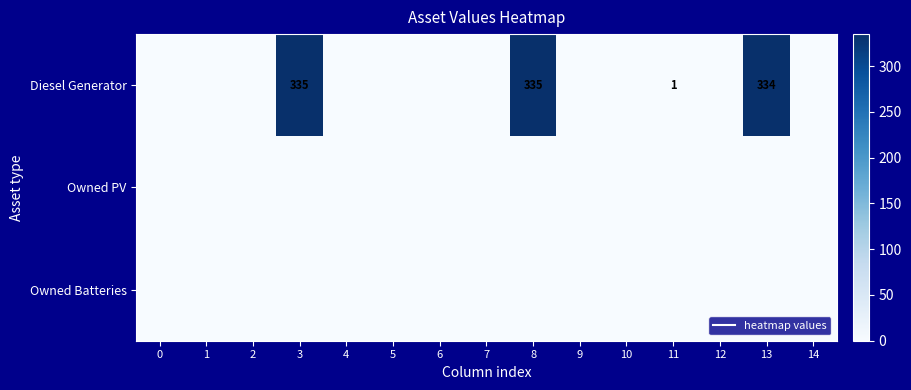

Which series has the largest range (max minus min)?

Diesel Generator